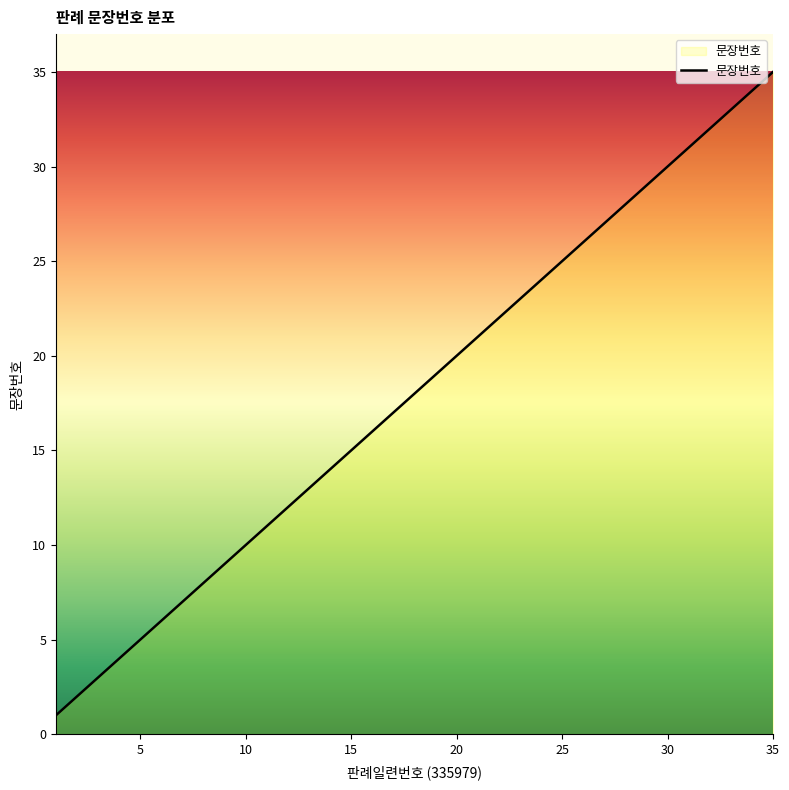

How many lines are shown in the chart?

1